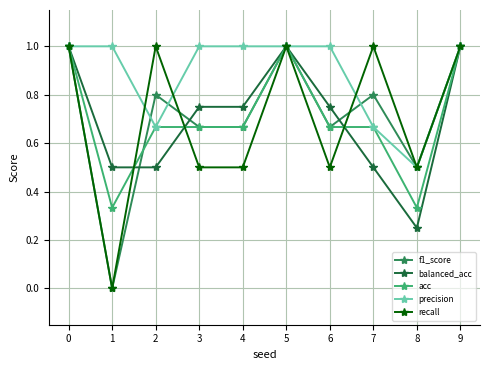

What is the value of the recall point at the 7th from the left?

0.5